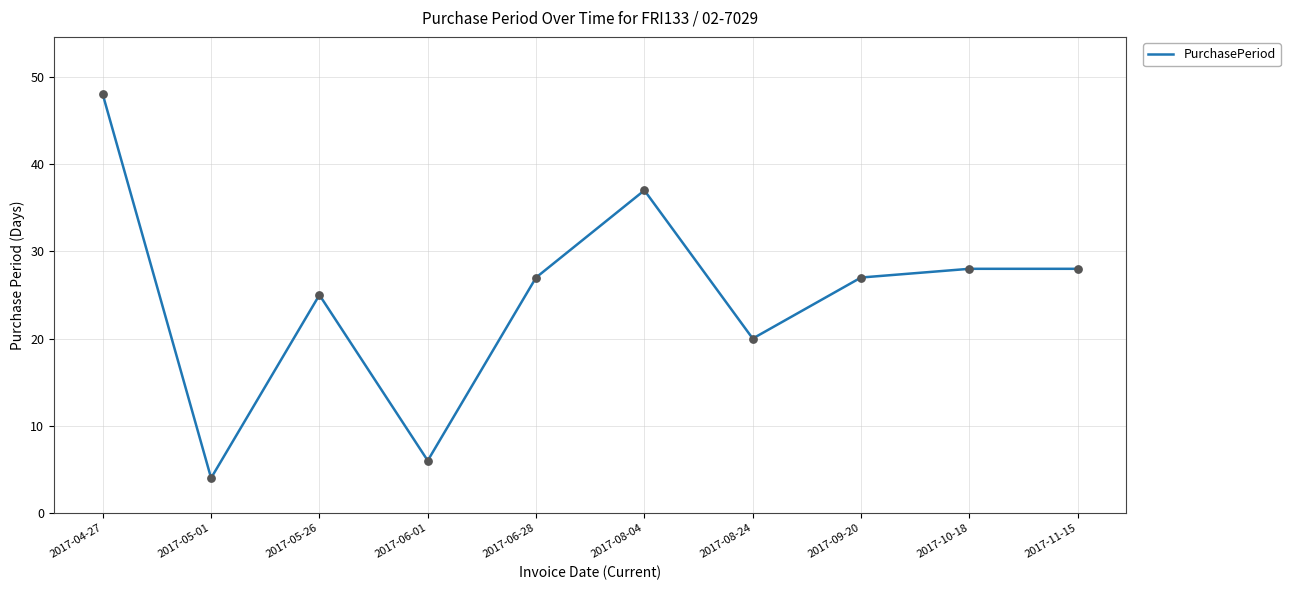

Approximately how many times larger is the value at 2017-05-01 compared to 2017-06-28?

0.1